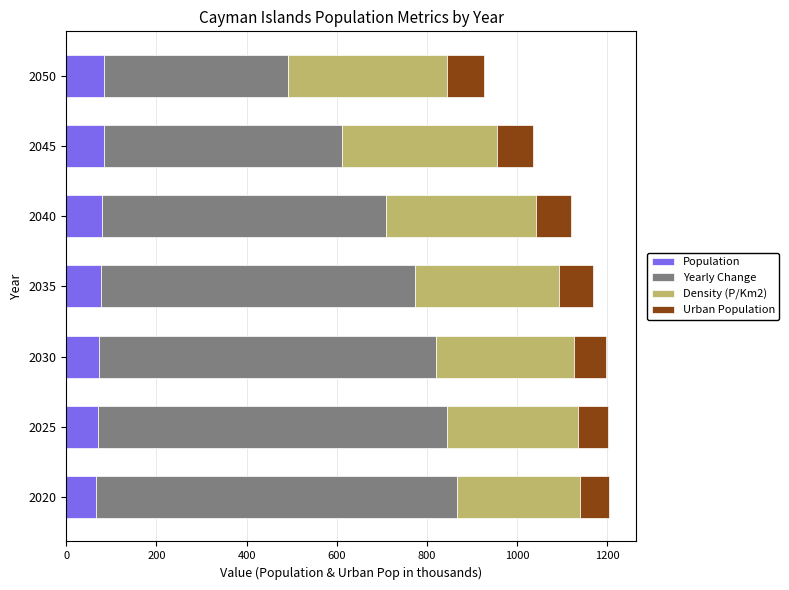

What is the total value across all series at 2040?

1120.0